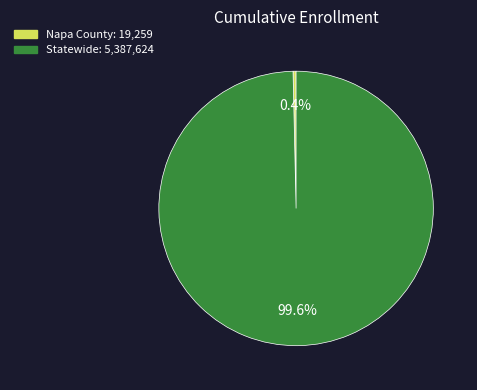

Does Statewide represent more than half of the total?

Yes